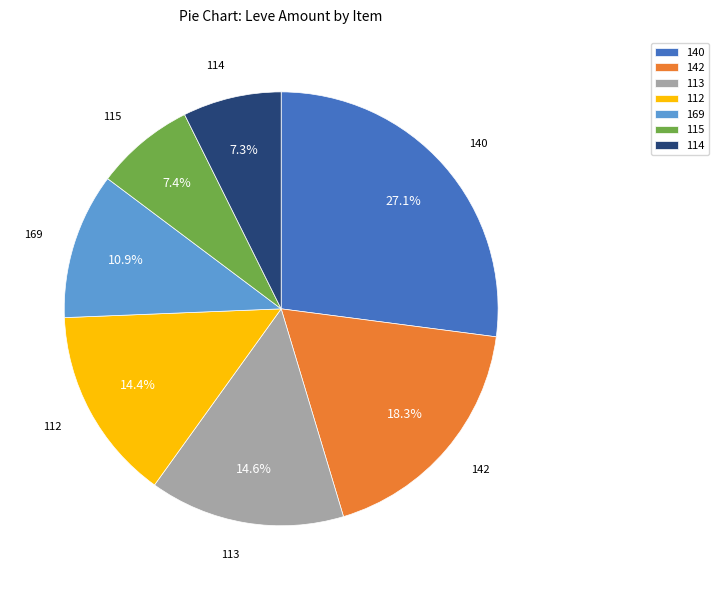

Is there any slice that represents more than half of the pie?

No